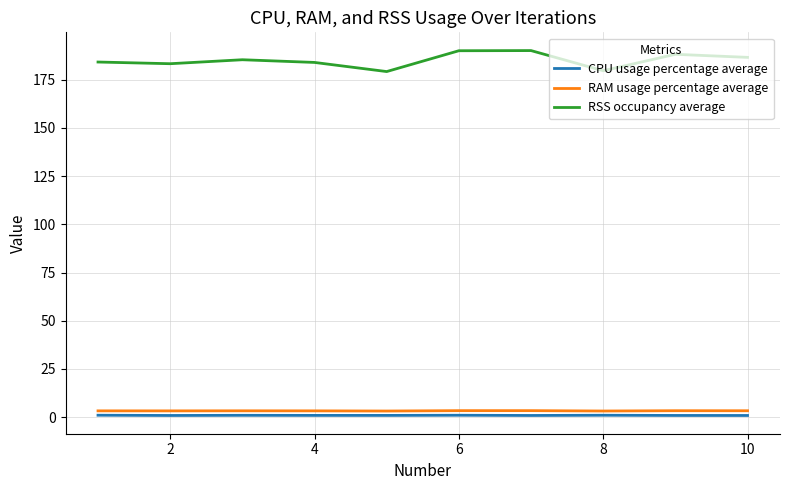

In CPU usage percentage average, how many points are lower than both neighbors (excluding endpoints)?

3